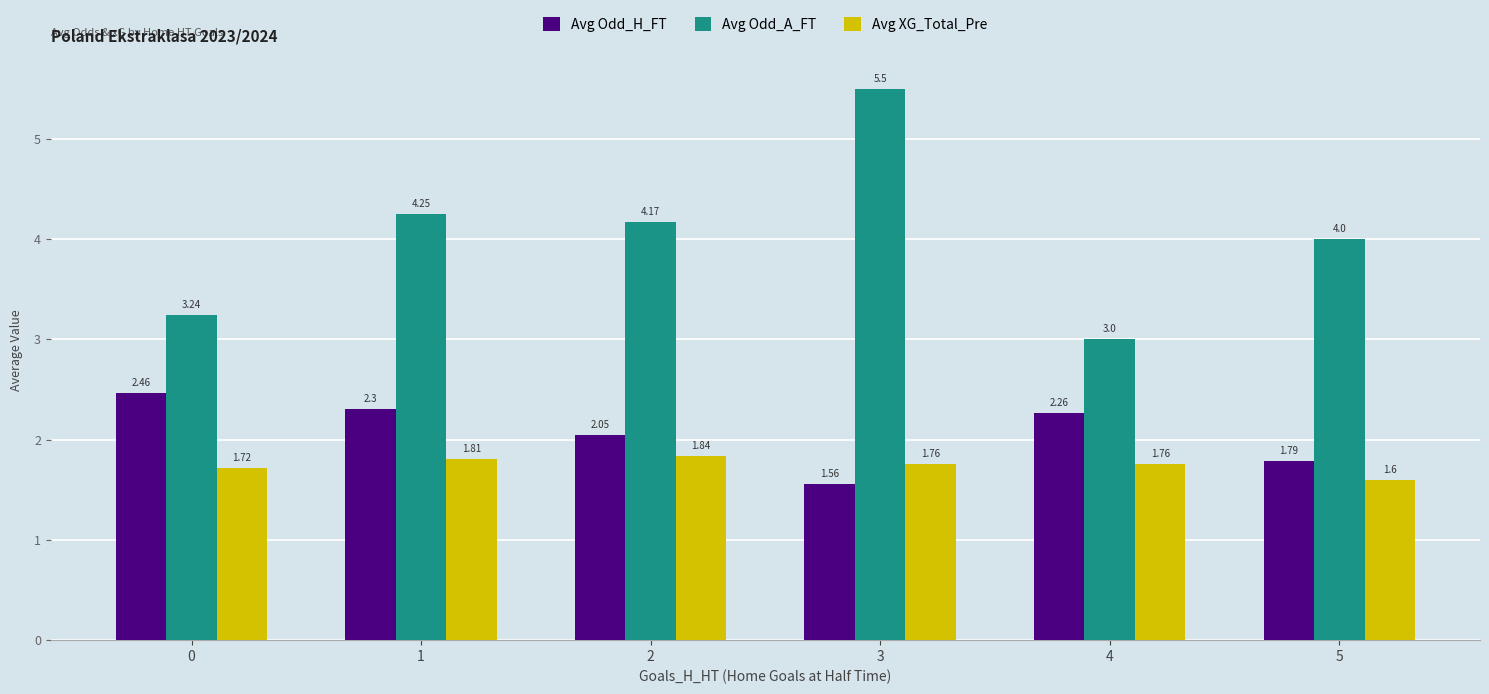

Are the bars grouped side by side (vs. stacked)?

Yes